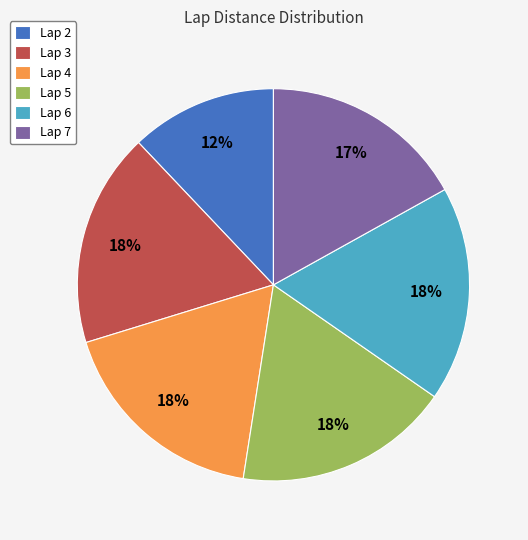

Which category has the smallest portion of the pie?

Lap 2